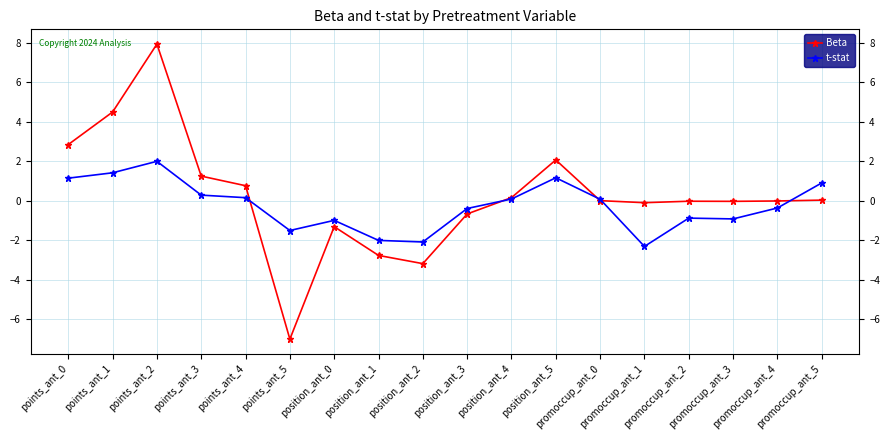

Where is the first local maximum for t-stat?

points_ant_2